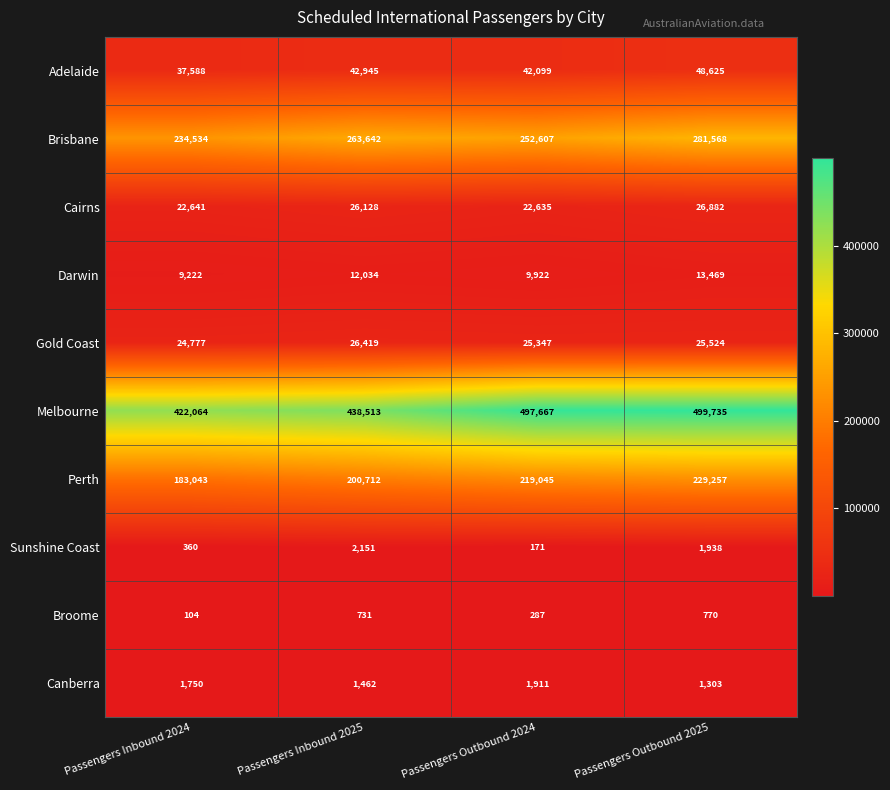

What is the approximate value of Broome at Passengers Outbound 2025?

770